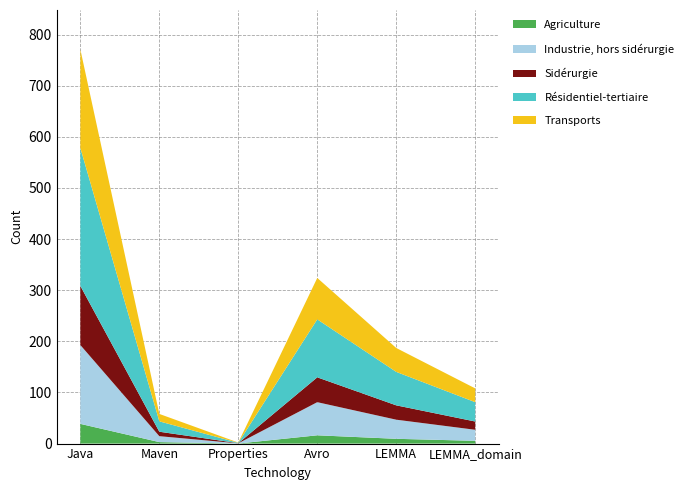

Reading left to right, list all the values displayed in this chart.

Java=771	Maven=58	Properties=2	Avro=324	LEMMA=187	LEMMA_domain=108